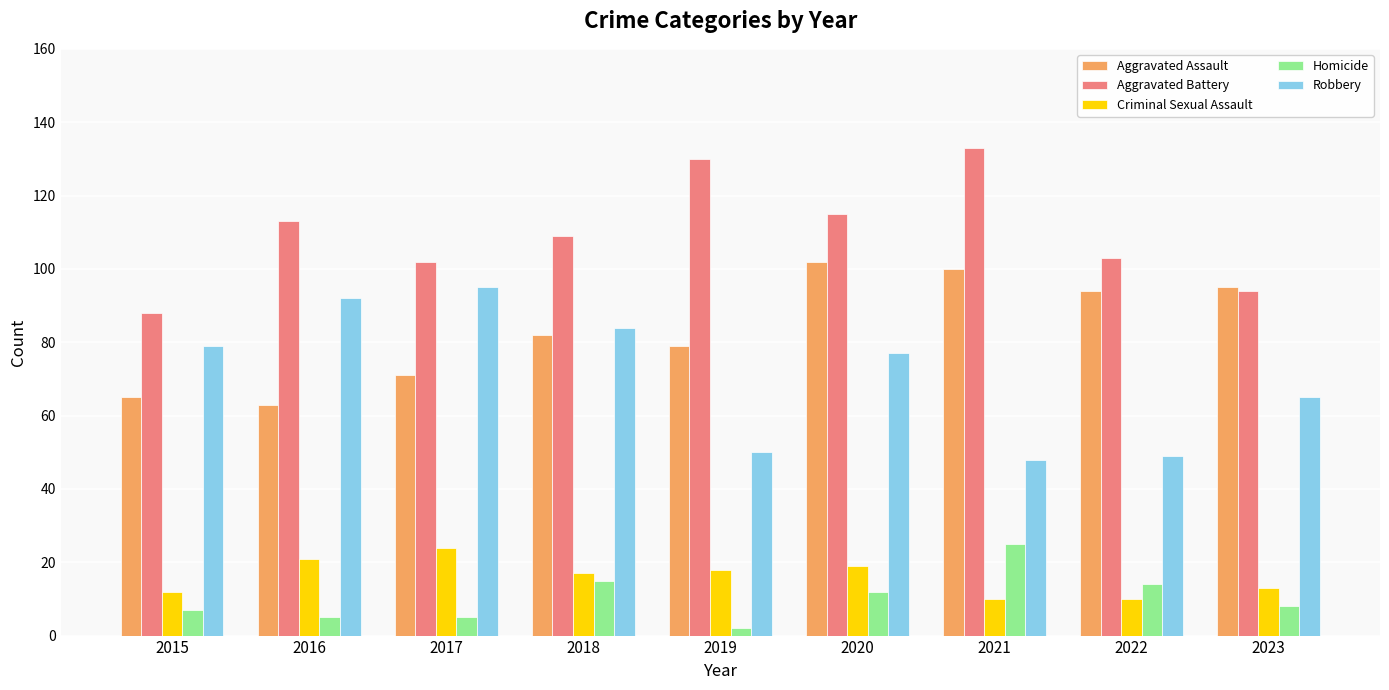

What is the spread (max minus min) of values at 2022?

93